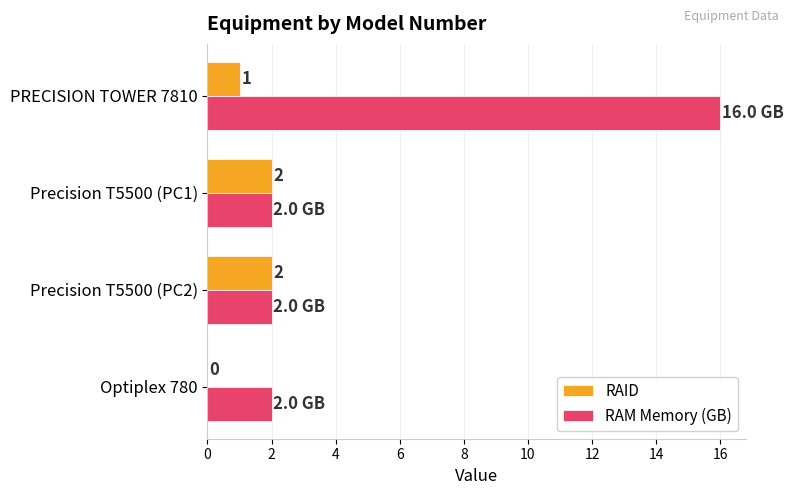

Between Precision T5500 (PC1) and PRECISION TOWER 7810, which series saw the biggest shift?

RAM Memory (GB)